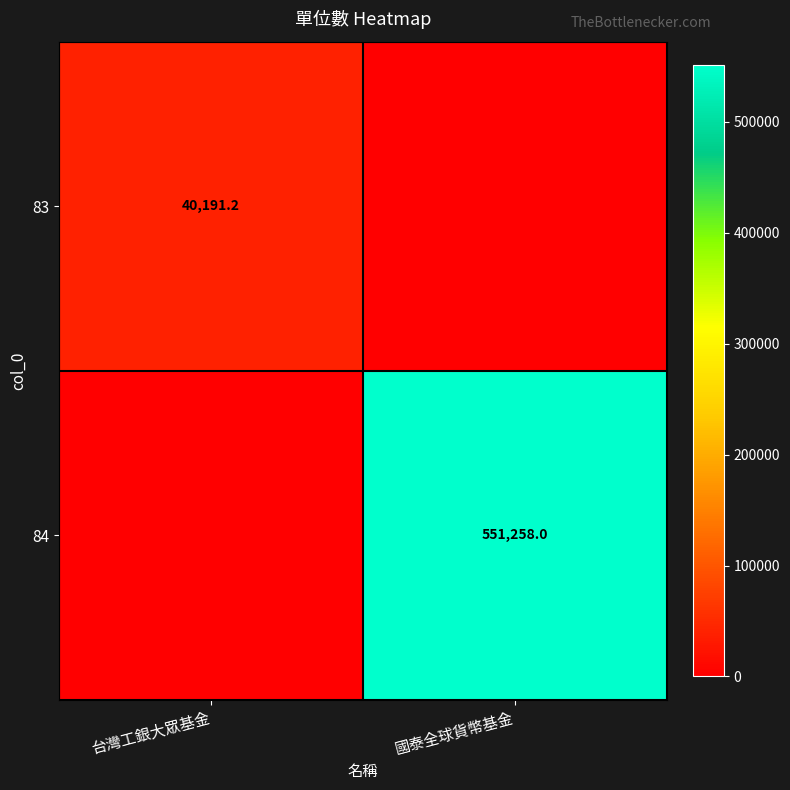

True or false: 83 has a value of 55096.8 at 台灣工銀大眾基金.

False